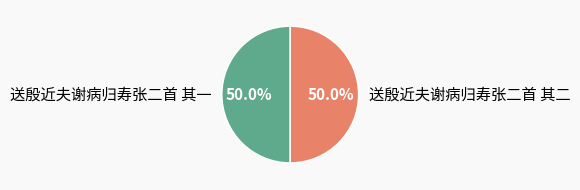

How much of the chart is everything except 送殷近夫谢病归寿张二首 其一?

50.0%